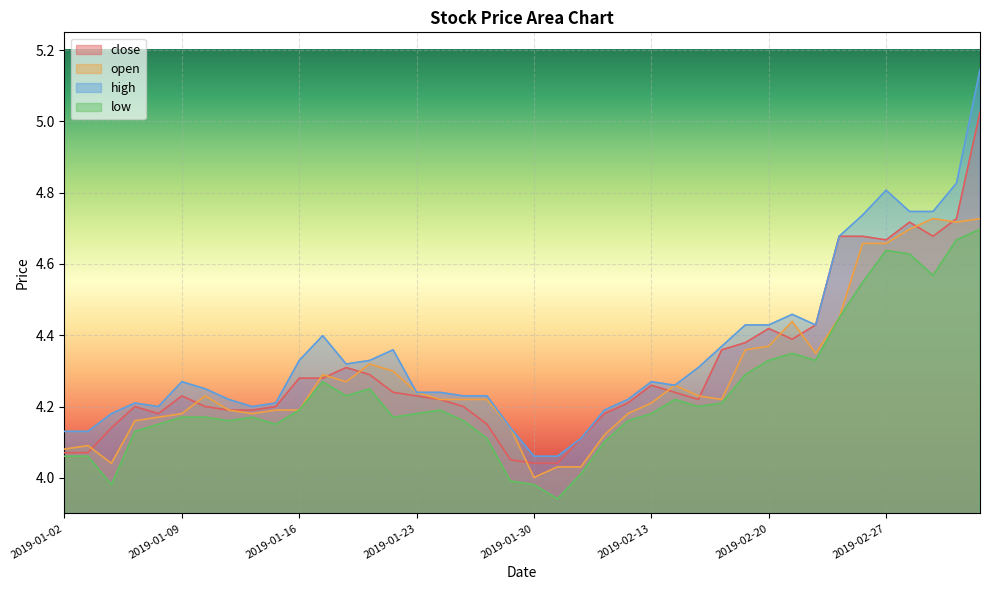

Rank the series at 2019-02-22 from lowest to highest value.

low, open, close, high